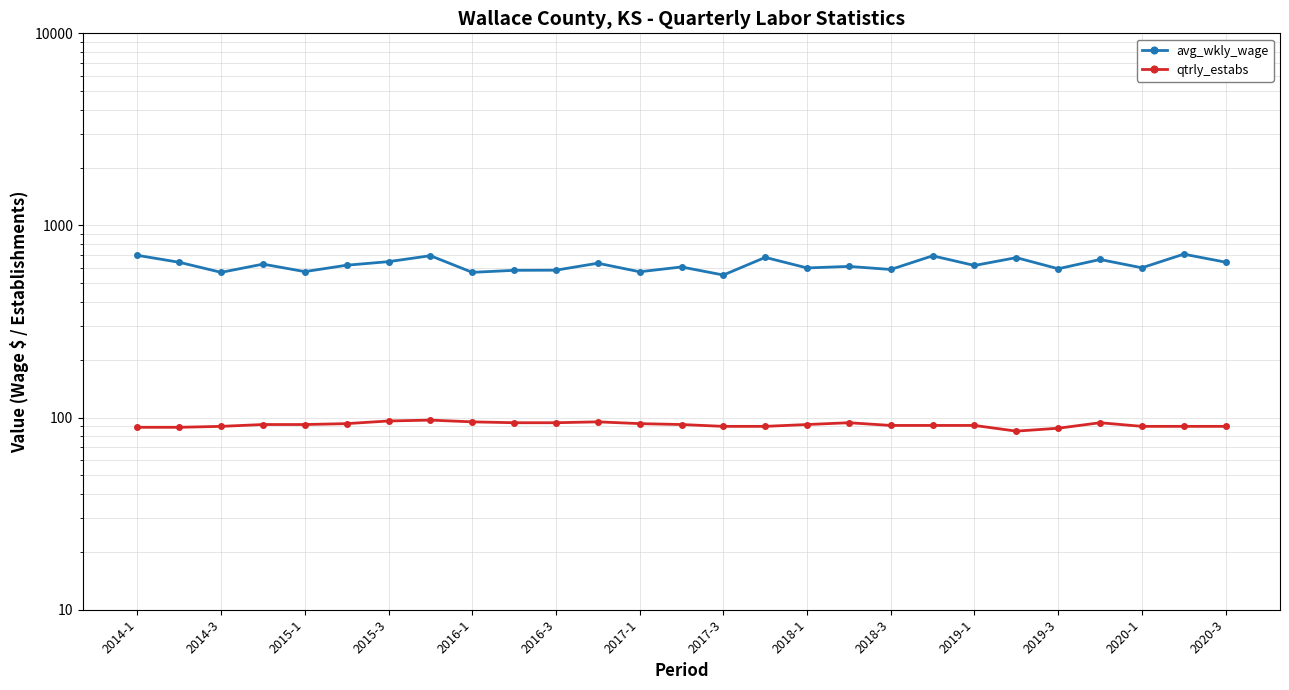

True or false: qtrly_estabs and avg_wkly_wage intersect in this chart.

False